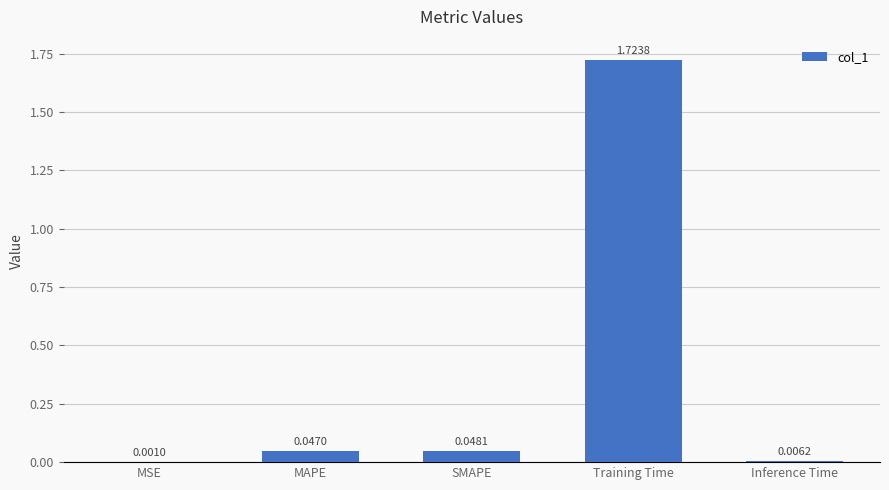

What is the change in value from MSE to Training Time?

+1.7